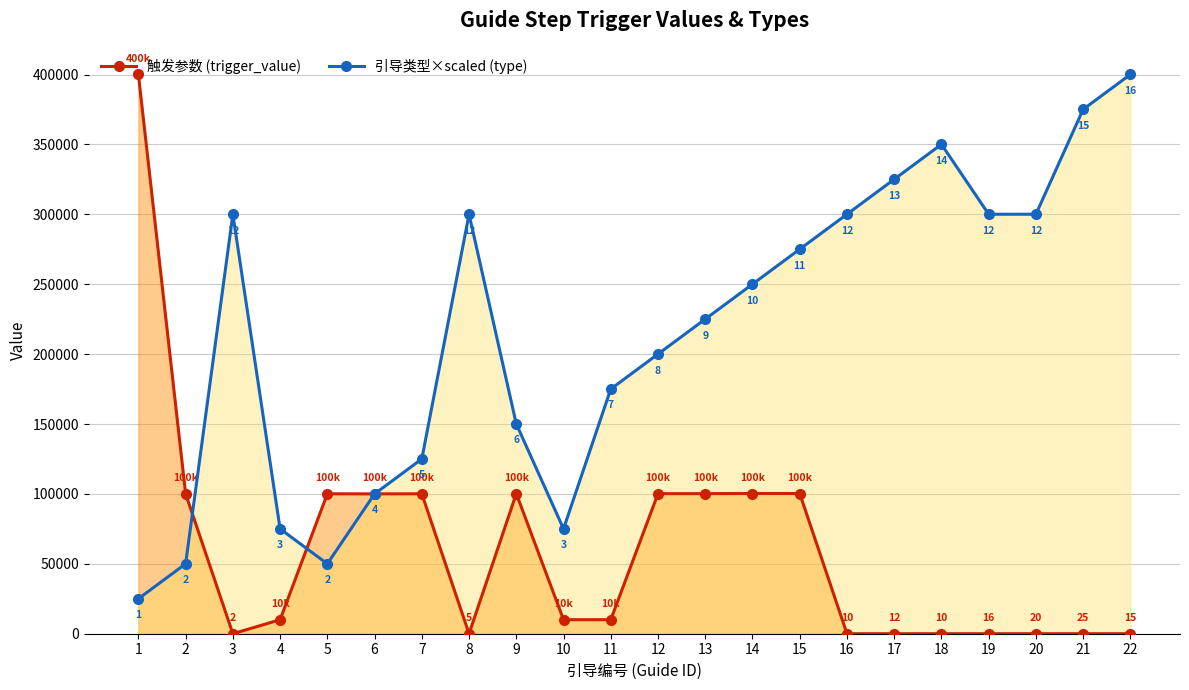

How many data points in 触发参数 (trigger_value) are above 10020?

10